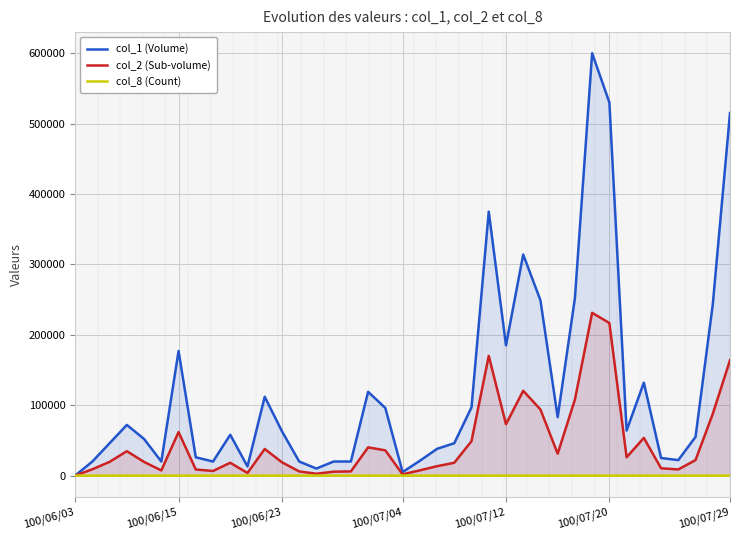

Does the chart have visible grid lines?

Yes